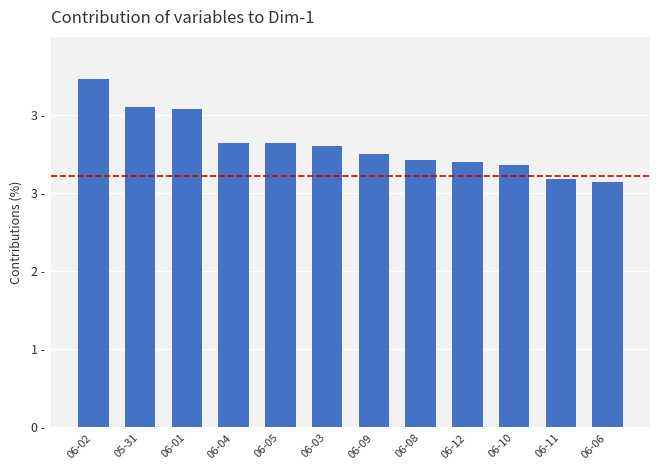

At which label is the value closest to 3?

06-09